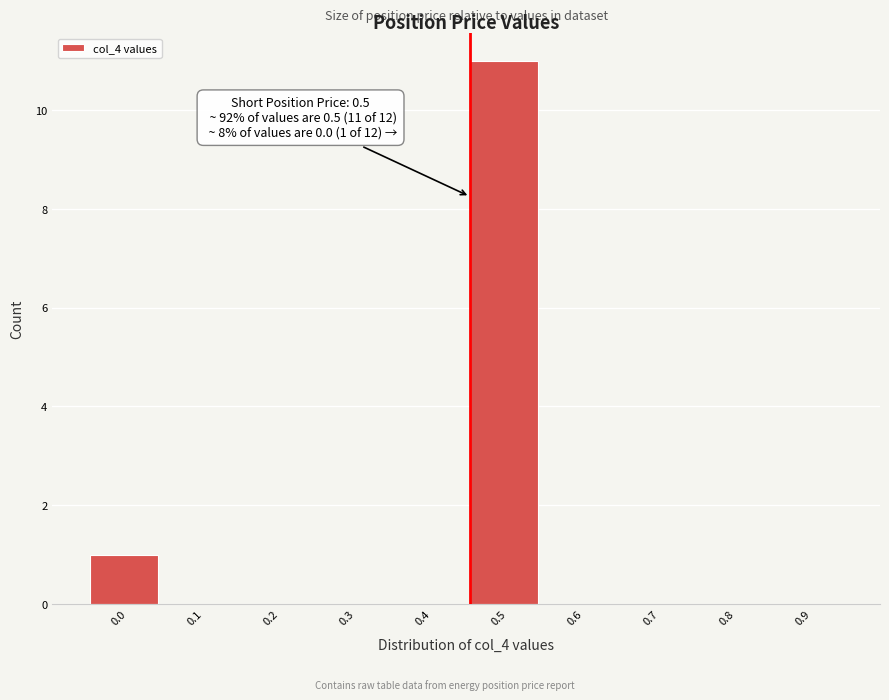

Reading left to right, what are all the values shown in this chart?

0.0=1	0.1=0	0.2=0	0.3=0	0.4=0	0.5=11	0.6=0	0.7=0	0.8=0	0.9=0